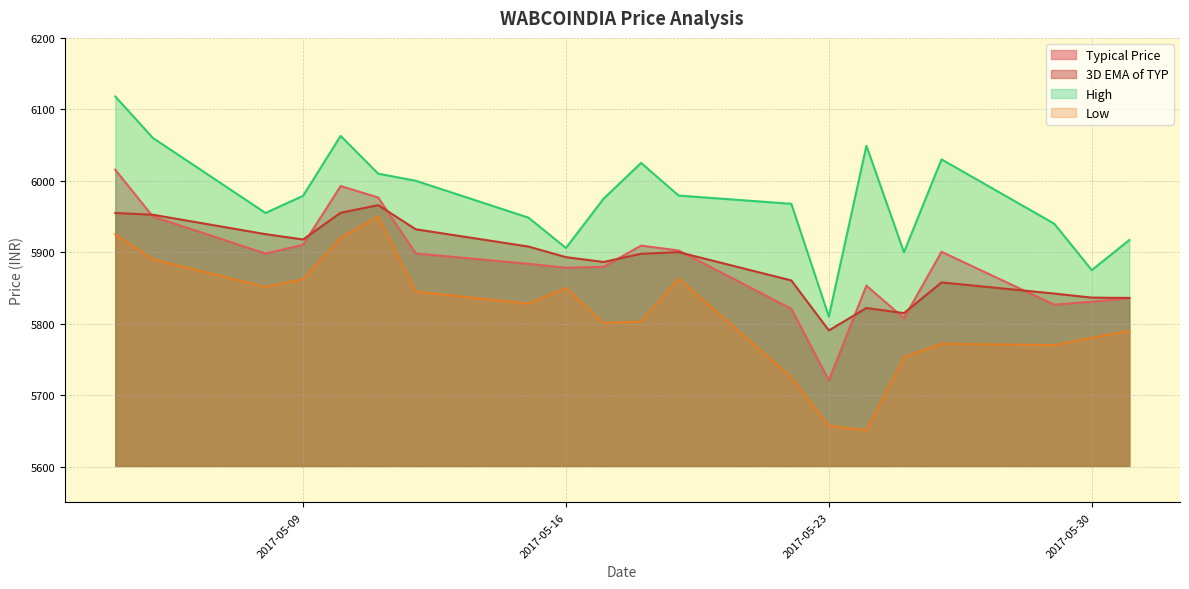

Reading right to left, extract all data points from this chart.

Typical Price: 5835.7	5830.8	5826.7	5900.7	5807.7	5853.3	5720.7	5820.9	5902.5	5909.3	5879.6	5878.3	5883.8	5898.3	5976.7	5992.7	5910.4	5898.2	5950.0	6015.4
3D EMA of TYP: 5836.1	5836.5	5842.2	5857.8	5814.8	5822.0	5790.6	5860.5	5900.2	5897.9	5886.4	5893.2	5908.0	5932.2	5966.0	5955.3	5917.9	5925.3	5952.5	5955.0
High: 5917.1	5875.0	5940.0	6030.0	5900.0	6049.0	5809.9	5967.8	5979.4	6025.0	5974.9	5906.0	5948.4	6000.1	6009.9	6062.9	5978.9	5955.0	6060.0	6118.0
Low: 5790.0	5780.4	5770.0	5772.0	5753.2	5651.0	5657.0	5725.0	5863.1	5803.0	5801.0	5850.0	5828.0	5845.0	5950.0	5920.1	5862.3	5851.5	5890.0	5925.4